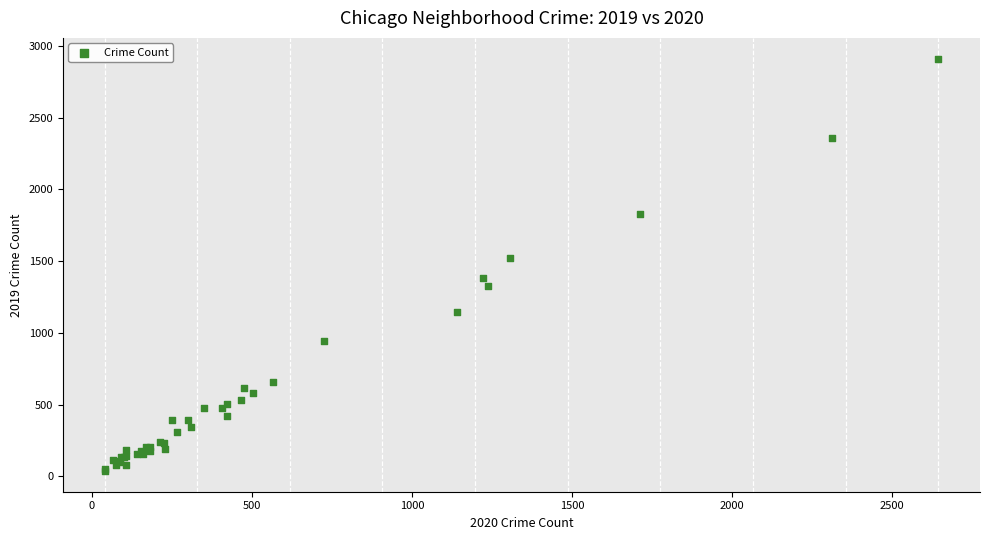

What Y value in the scatter plot is closest to 1475?

1522